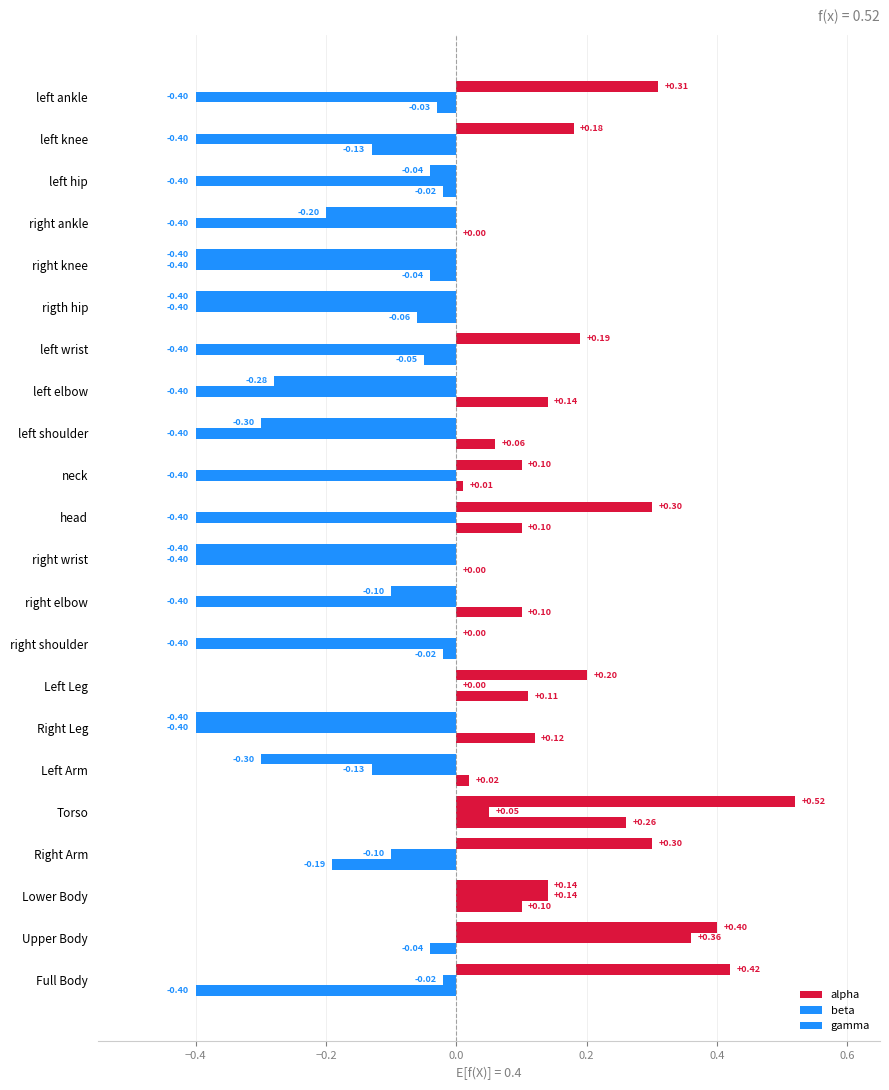

Which series has the largest range (max minus min)?

alpha